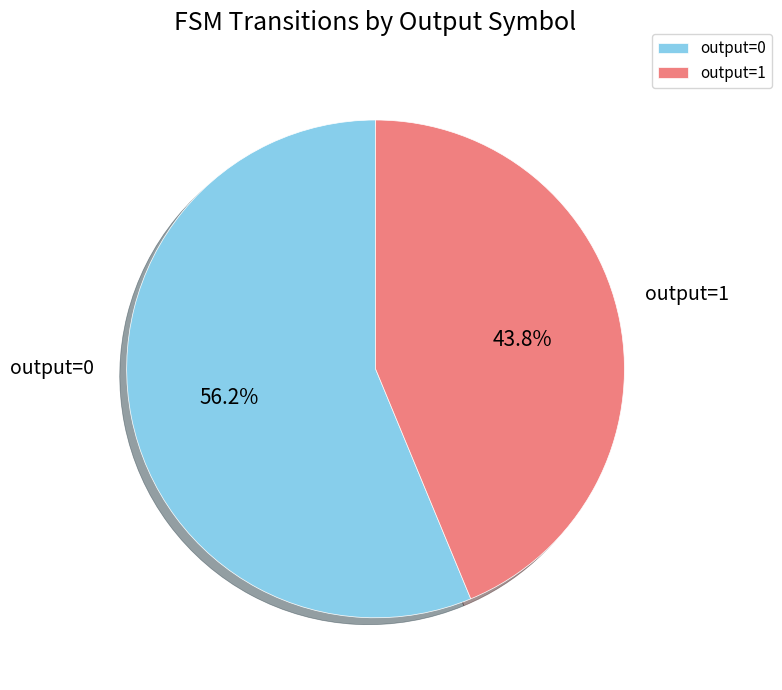

To the nearest percent, what is the average slice percentage?

50%